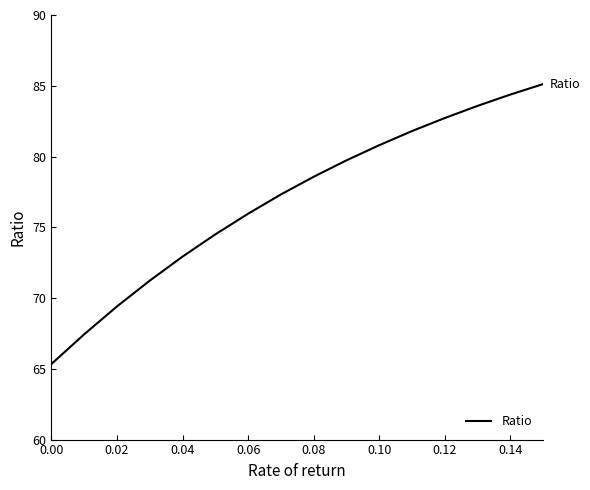

What is the sum of all values?

1230.8